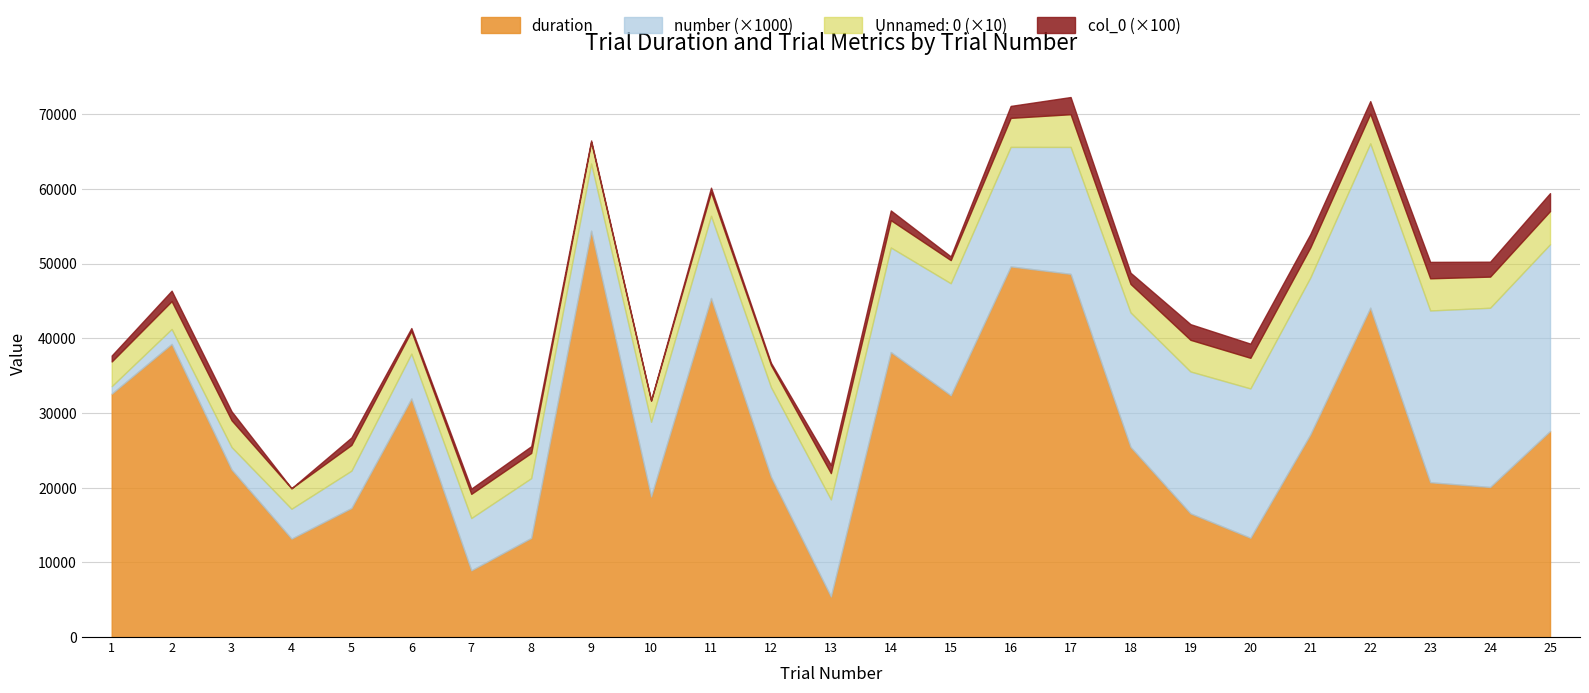

Reading right to left, extract all data points from this chart.

duration: 25=27588.5	24=20090.0	23=20725.3	22=44101.7	21=27136.6	20=13288.0	19=16557.1	18=25461.7	17=48627.0	16=49628.1	15=32370.6	14=38159.7	13=5430.2	12=21468.7	11=45401.1	10=18820.9	9=54406.1	8=13273.4	7=8931.7	6=31943.0	5=17274.4	4=13174.4	3=22434.2	2=39248.2	1=32589.6
number: 25=25.0	24=24.0	23=23.0	22=22.0	21=21.0	20=20.0	19=19.0	18=18.0	17=17.0	16=16.0	15=15.0	14=14.0	13=13.0	12=12.0	11=11.0	10=10.0	9=9.0	8=8.0	7=7.0	6=6.0	5=5.0	4=4.0	3=3.0	2=2.0	1=1.0
Unnamed: 0: 25=445.0	24=417.0	23=431.0	22=396.0	21=403.0	20=410.0	19=424.0	18=382.0	17=438.0	16=389.0	15=310.0	14=366.0	13=352.0	12=296.0	11=317.0	10=282.0	9=289.0	8=338.0	7=324.0	6=303.0	5=345.0	4=275.0	3=359.0	2=373.0	1=331.0
col_0: 25=24.0	24=20.0	23=22.0	22=17.0	21=18.0	20=19.0	19=21.0	18=15.0	17=23.0	16=16.0	15=5.0	14=13.0	13=11.0	12=3.0	11=6.0	10=1.0	9=2.0	8=9.0	7=7.0	6=4.0	5=10.0	4=0.0	3=12.0	2=14.0	1=8.0